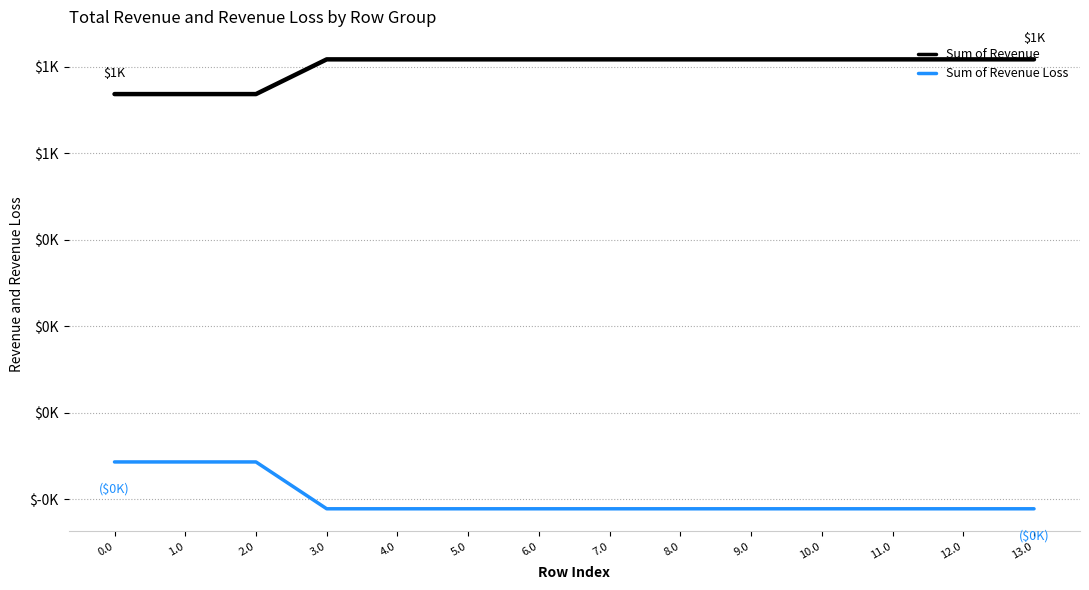

At which category does Sum of Revenue Loss reach its first local peak?

2.0